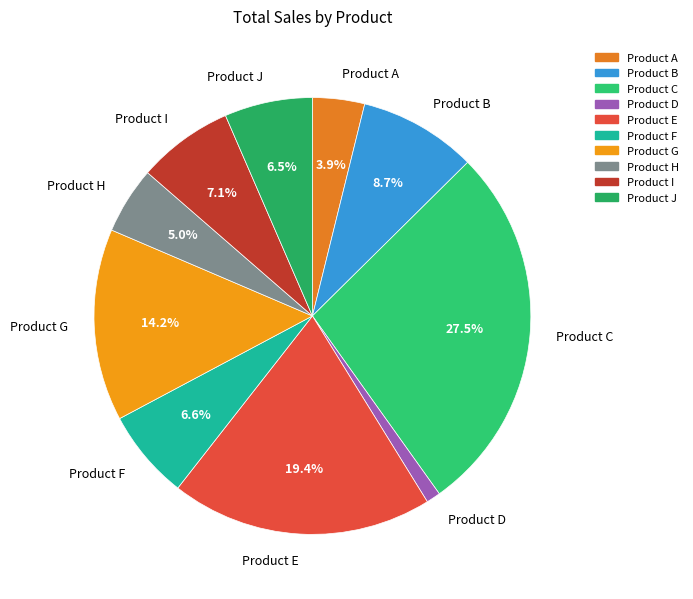

How many slices are in this pie chart?

10